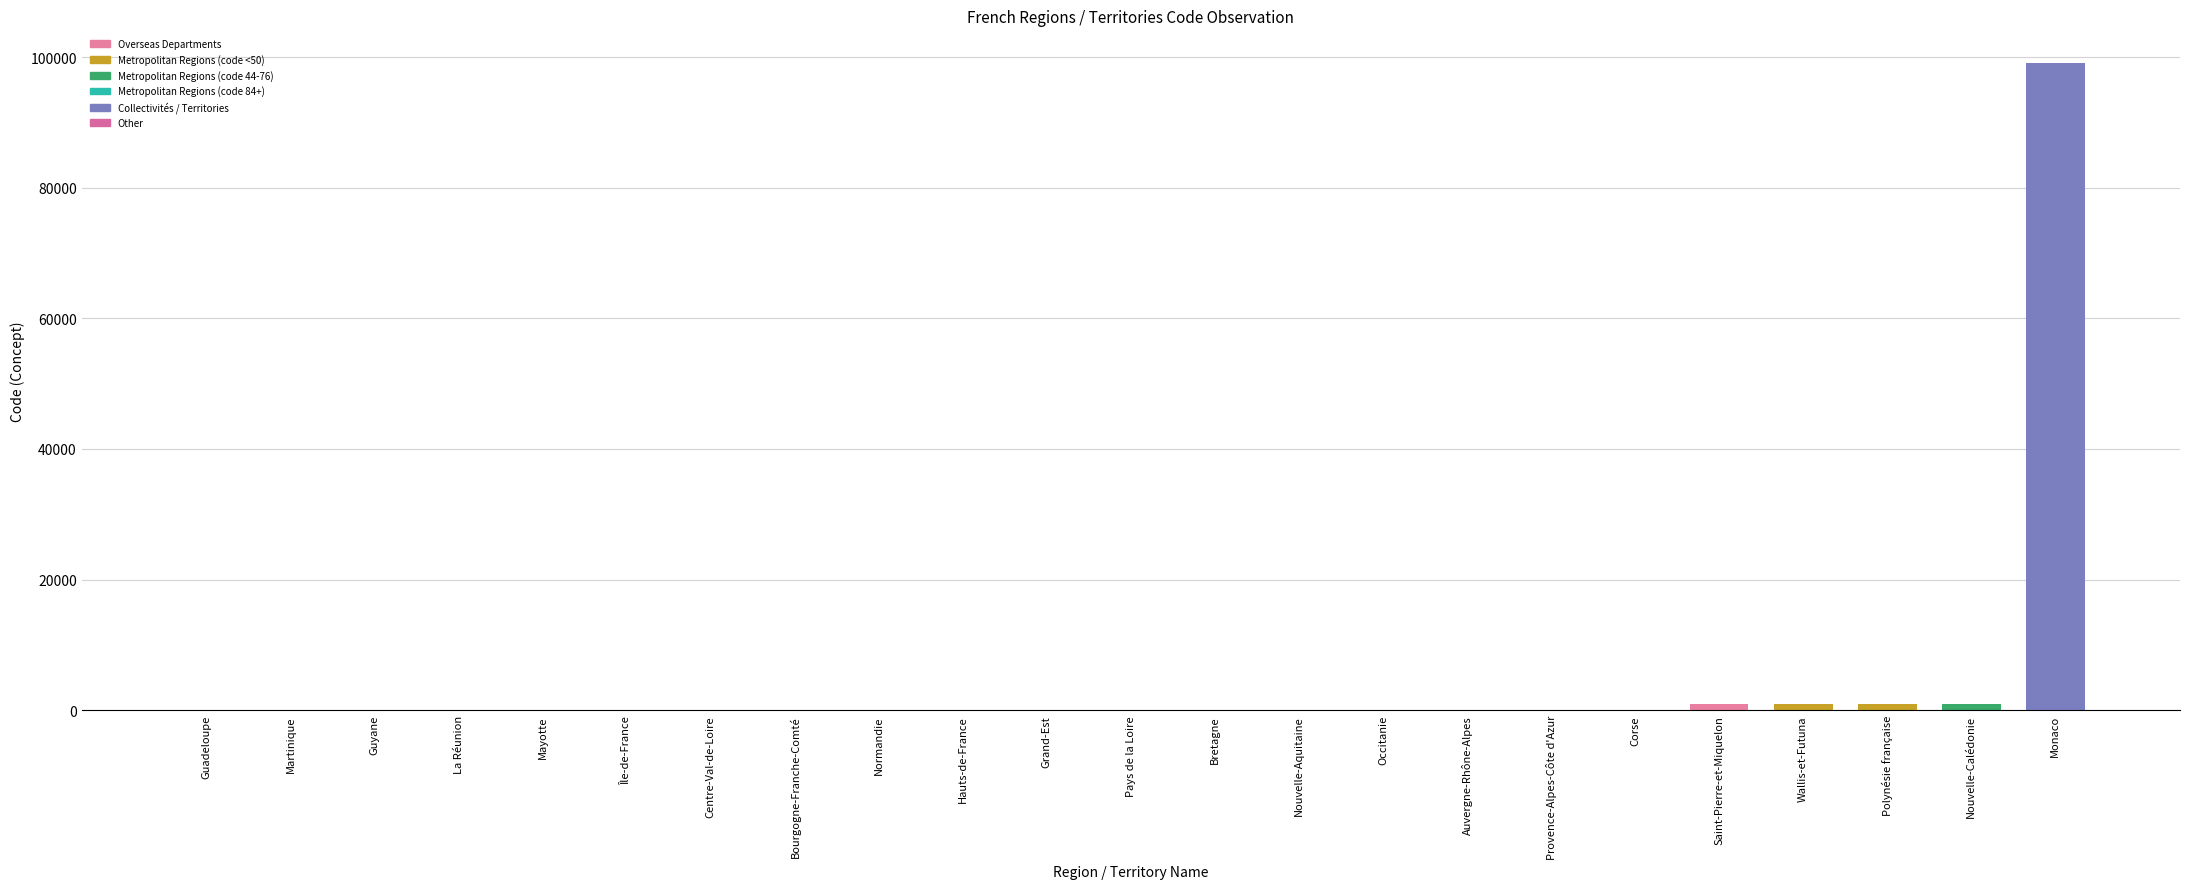

What is the maximum value shown in the chart?

99138